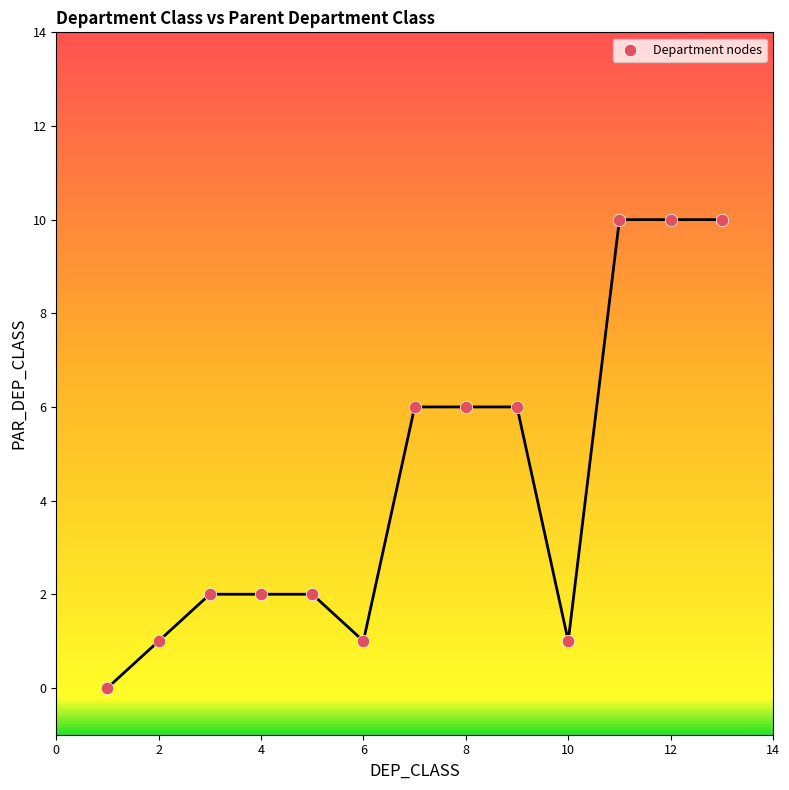

What is the range of X values (max minus min)?

12